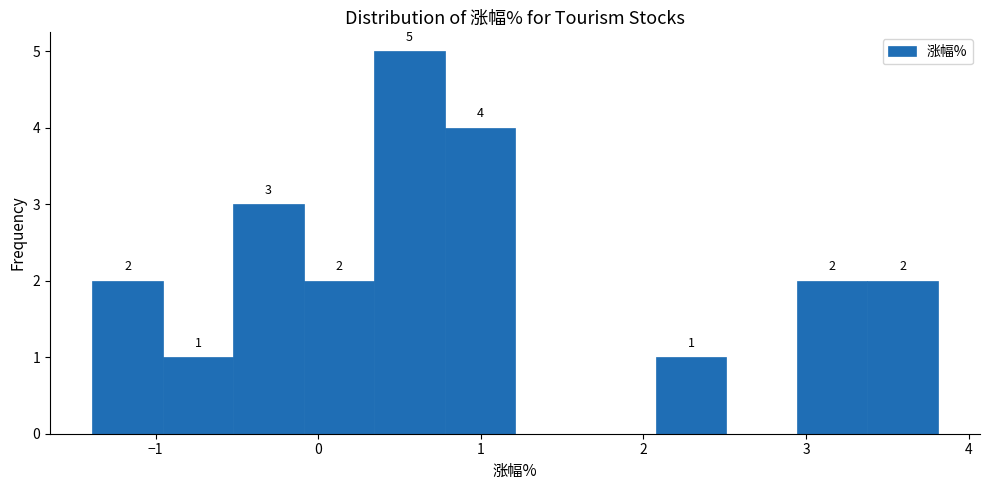

Which range on the x-axis has the tallest bar?

0.3 to 0.8